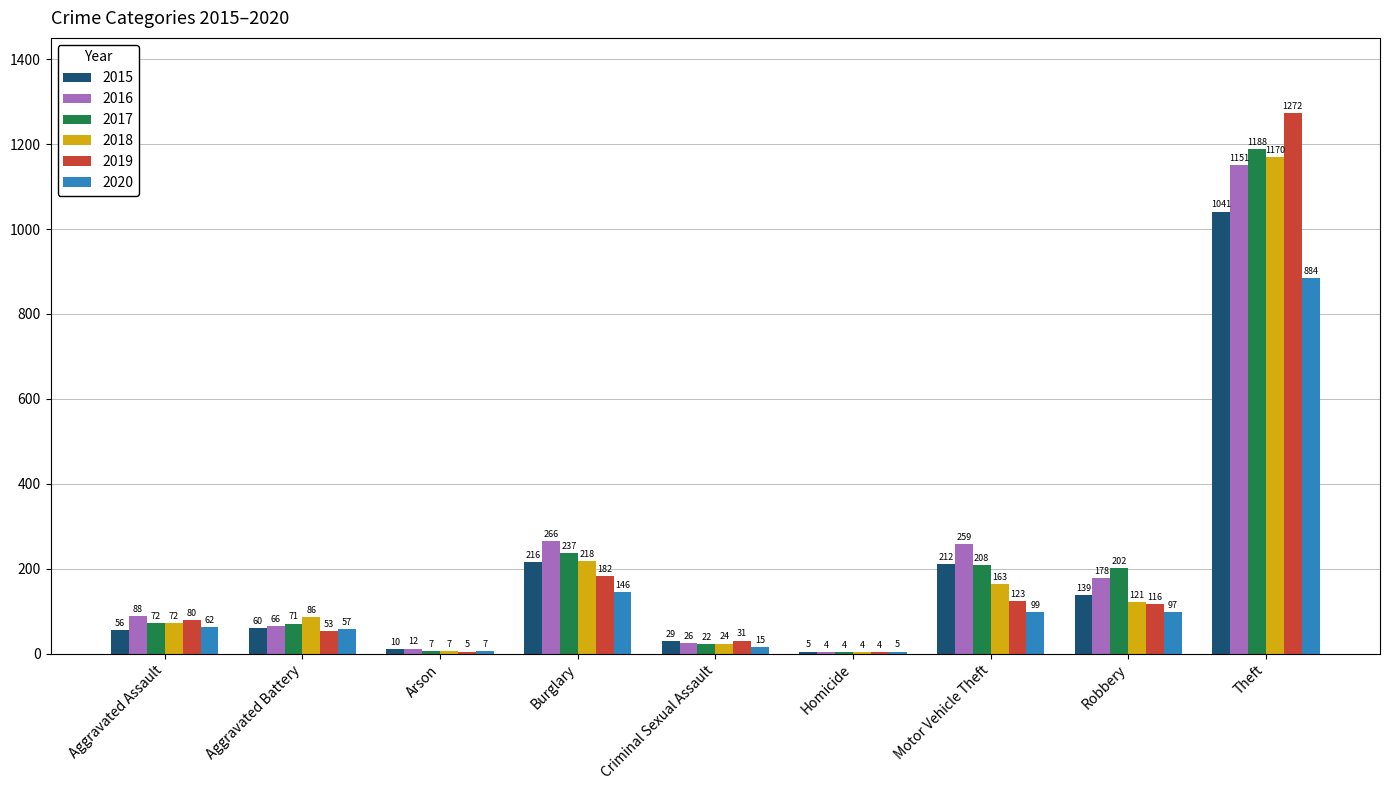

What is the sum of the 2017 values at Motor Vehicle Theft and Burglary?

445